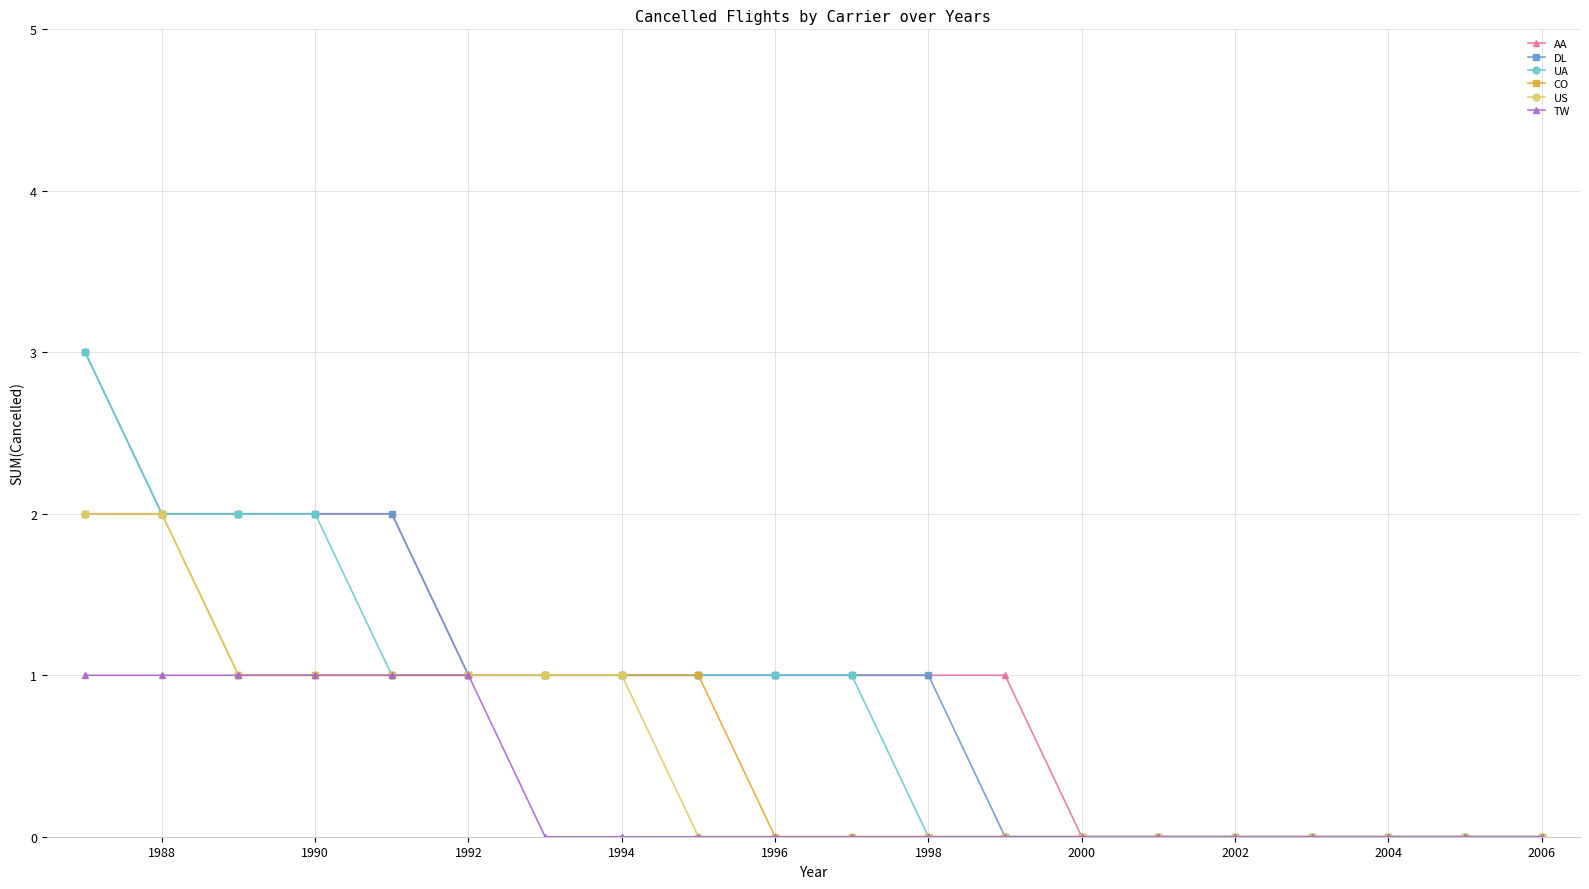

What is the maximum value shown in the chart?

3